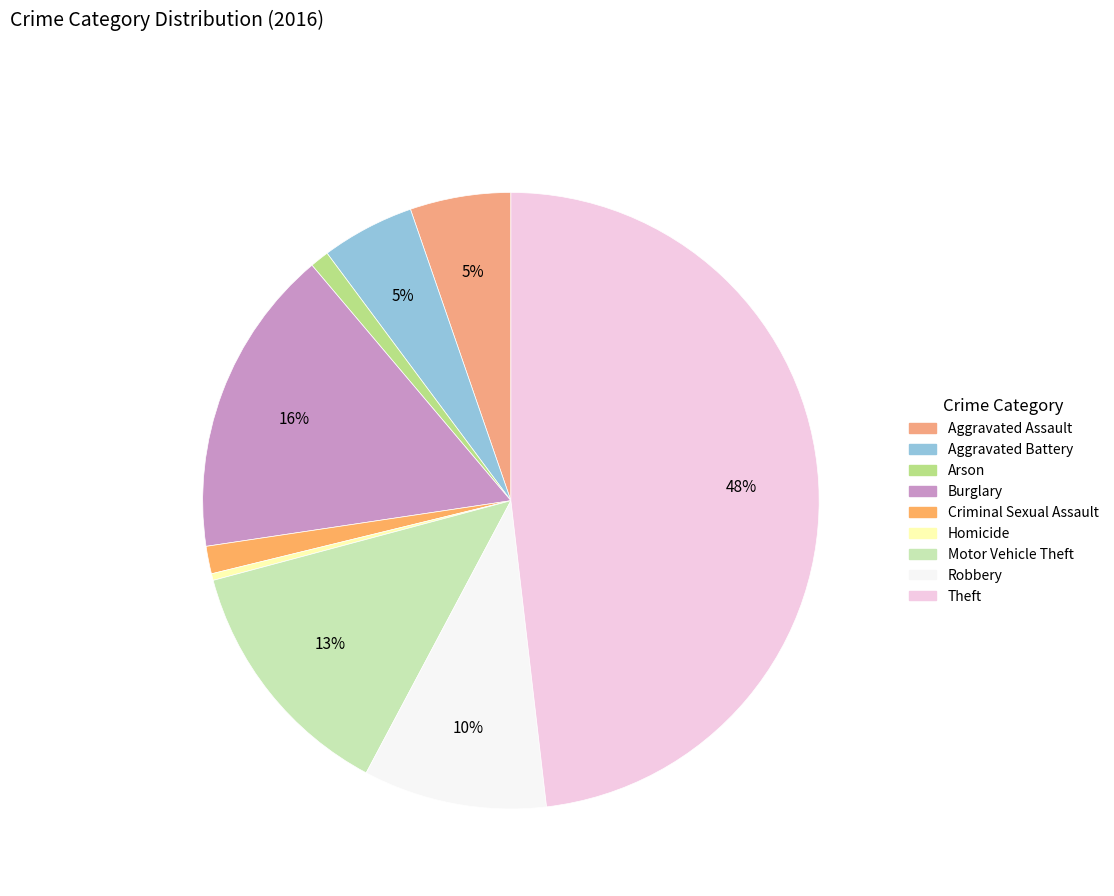

Which slice is the largest?

Theft